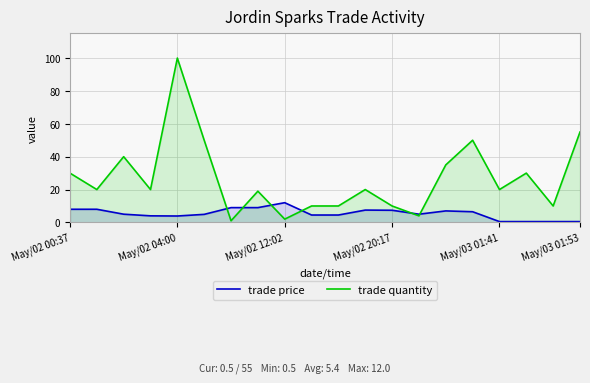

What is the difference between the highest and lowest values at May/03 01:41?

19.5